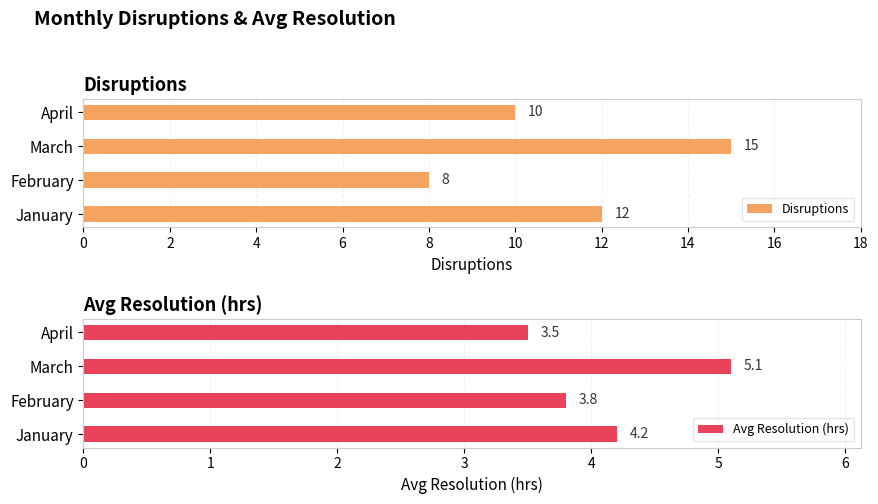

Read the Avg Resolution (hrs) value at March.

5.1